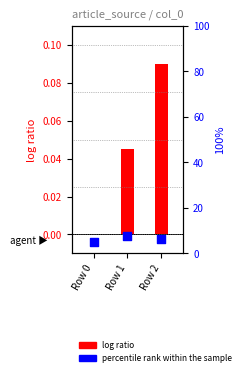

What is the ratio of the value at Row 0 to the value at Row 2?

0.8